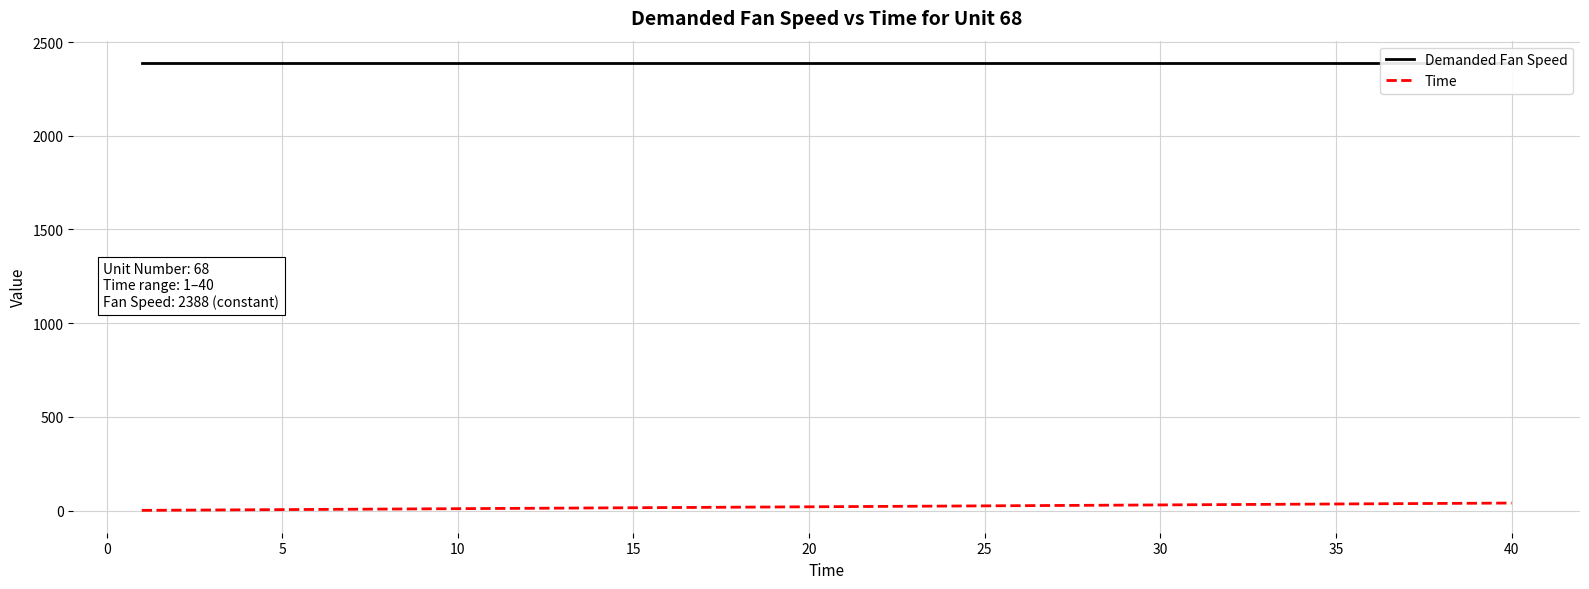

What is the difference between the maximum and second lowest values in the Time series?

38